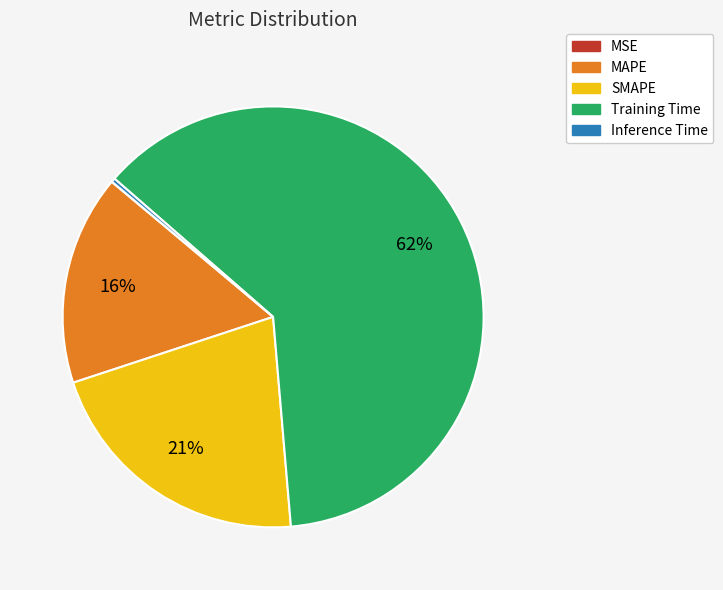

What is the largest slice in the pie chart?

Training Time